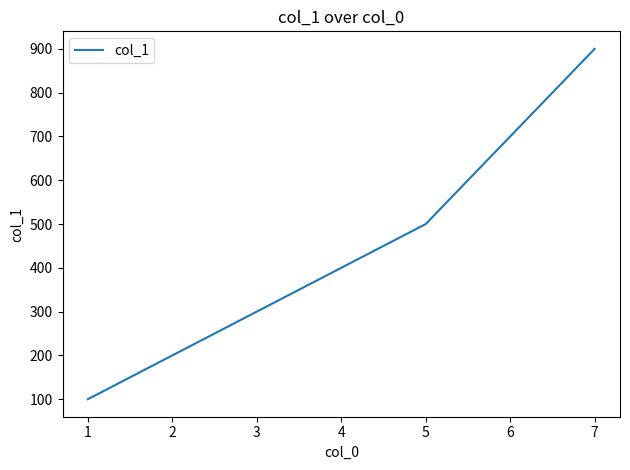

Which label corresponds to the largest value in the chart?

7